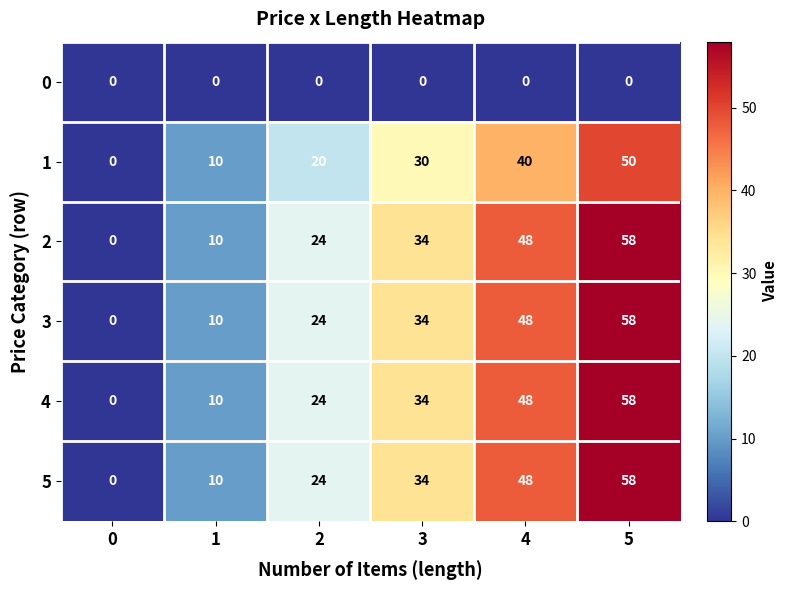

Count the 3 values in the range 10 to 48.

4